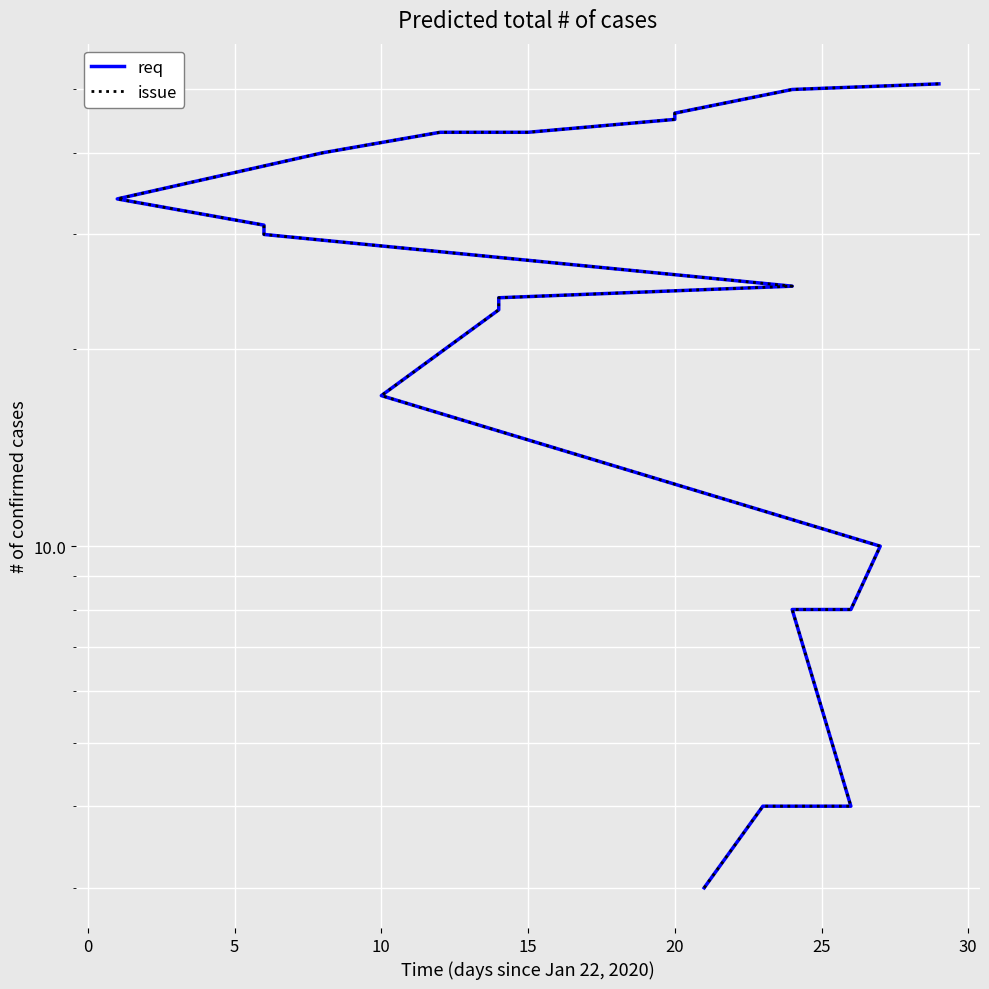

True or false: issue and req intersect in this chart.

False